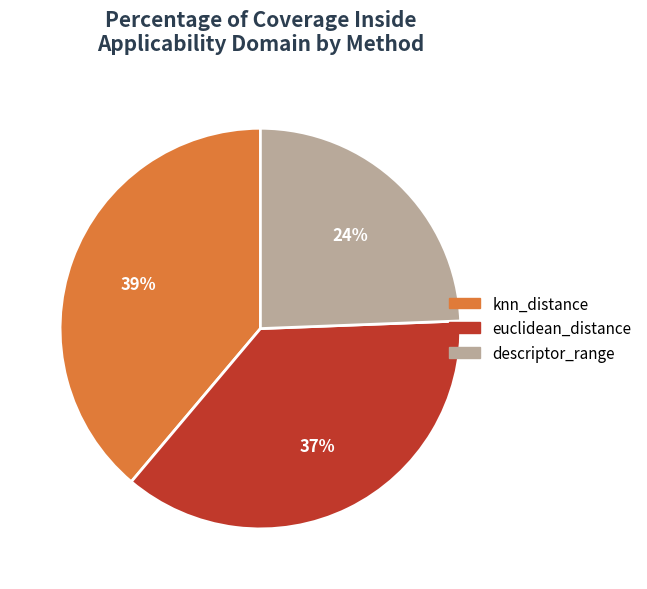

To the nearest percent, what is the average slice percentage?

33%